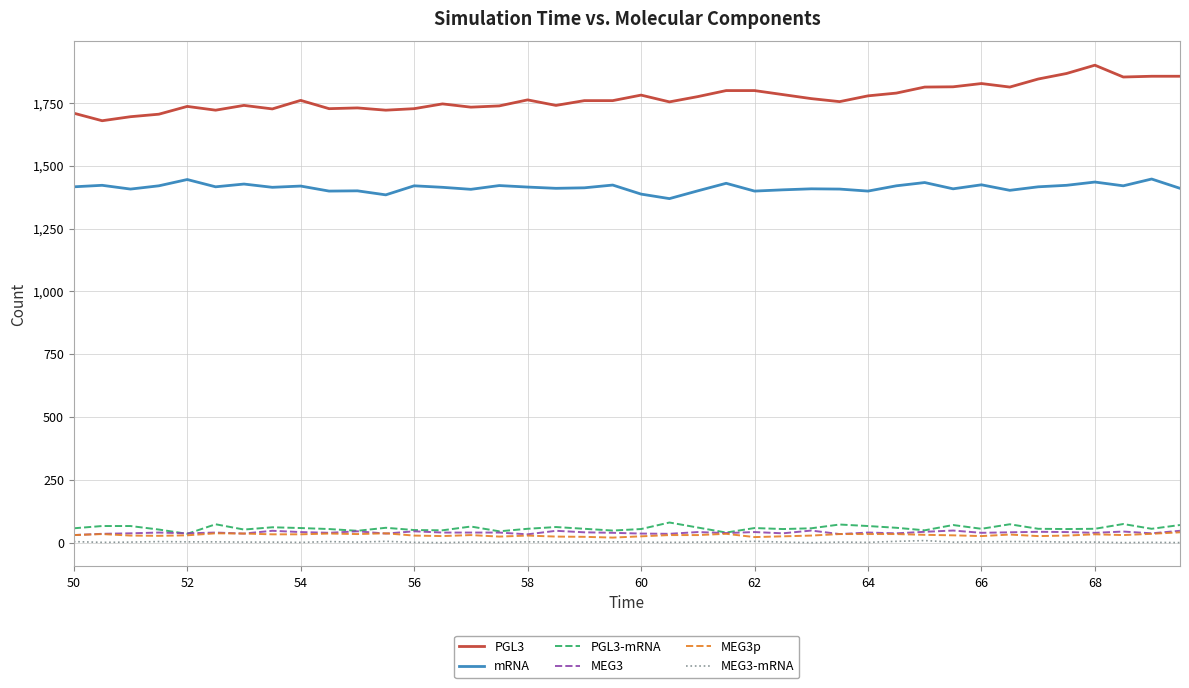

Which series has the largest range (max minus min)?

PGL3